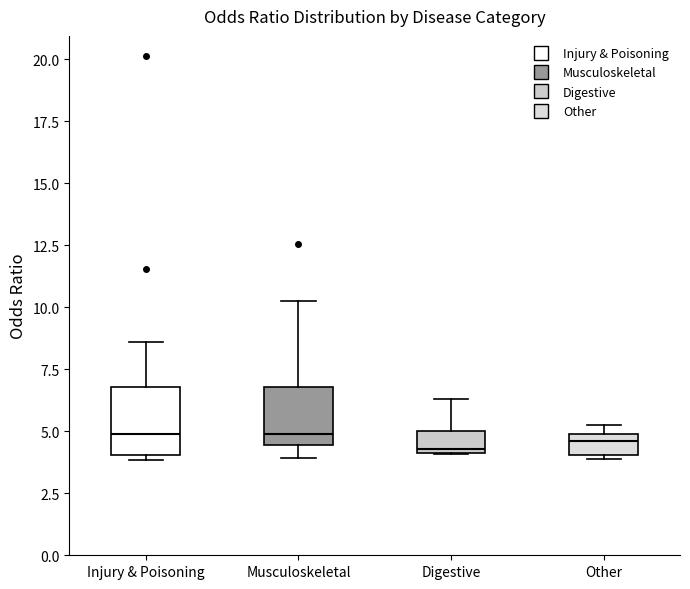

Reading left to right, transcribe this box plot: for each box, give where its median line is, the range the box spans, and where its two whiskers end, as read against the y-axis. The values are not printed on the chart, so give them approximately, as read against the axis.

Injury & Poisoning: median 5.0, box 4.0 to 7.0, whiskers 4.0 (just below the box's lower edge) to 8.5
Musculoskeletal: median 5.0, box 4.5 to 7.0, whiskers 4.0 to 10.5
Digestive: median 4.5, box 4.0 to 5.0, whiskers 4.0 to 6.5
Other: median 4.5, box 4.0 to 5.0, whiskers 4.0 to 5.5